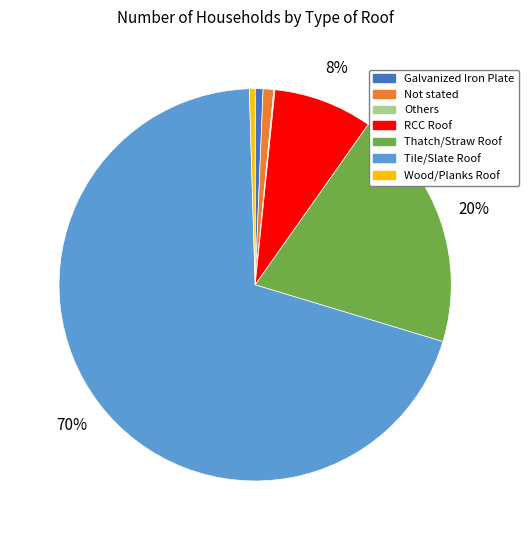

Between Not stated and Thatch/Straw Roof, which is larger?

Thatch/Straw Roof